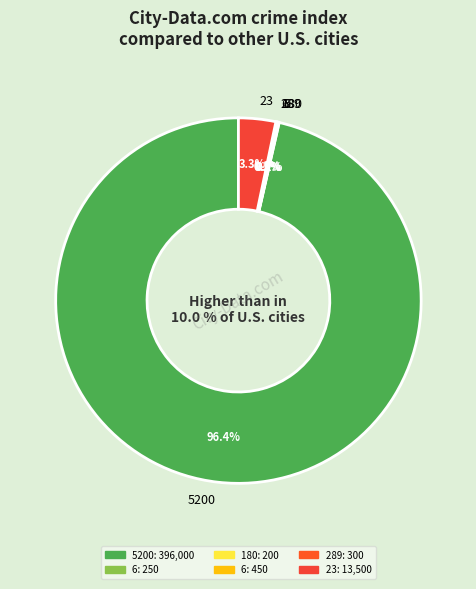

Which slice is the smallest?

180